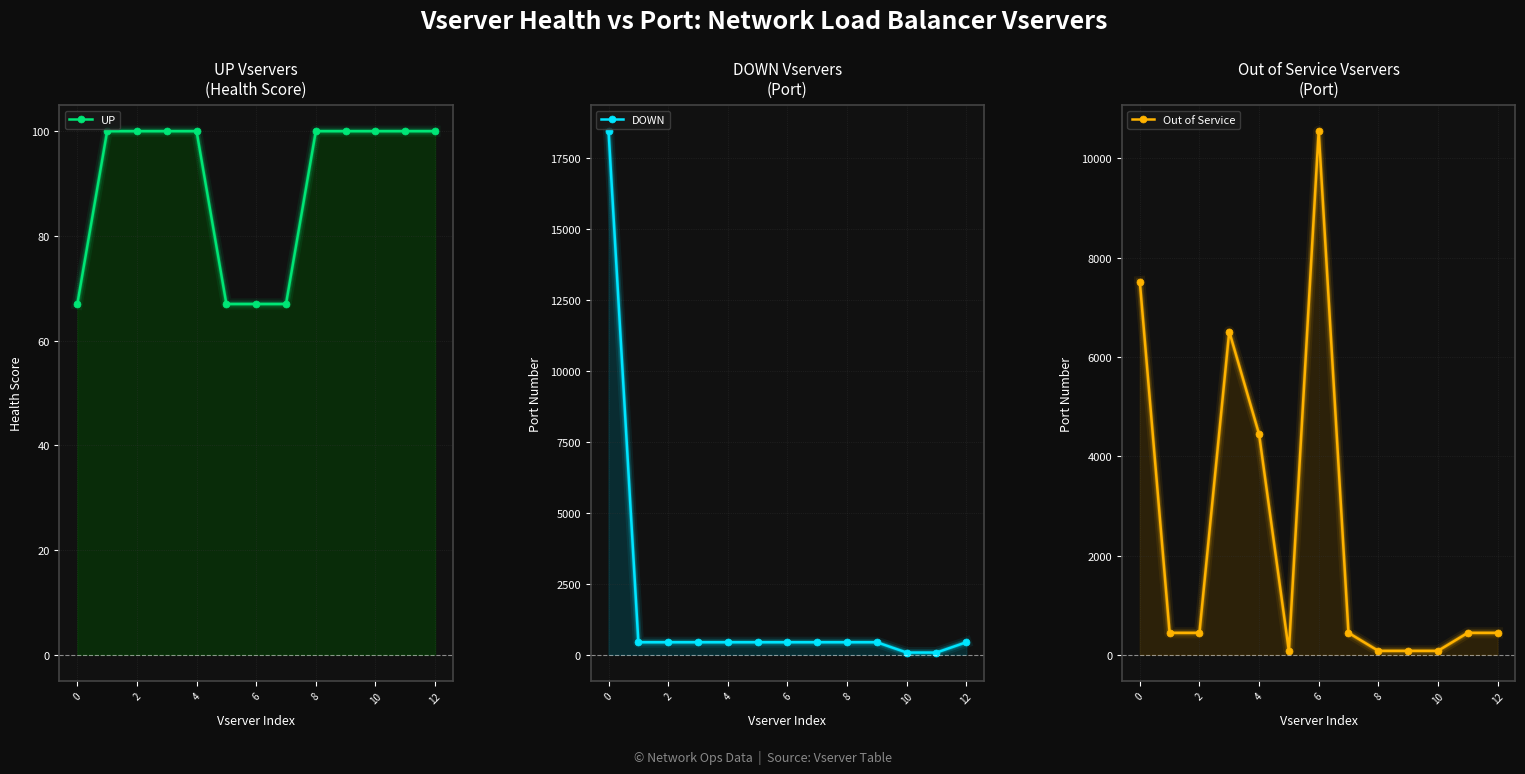

List the series in order of their peak value, highest first.

DOWN, Out of Service, UP